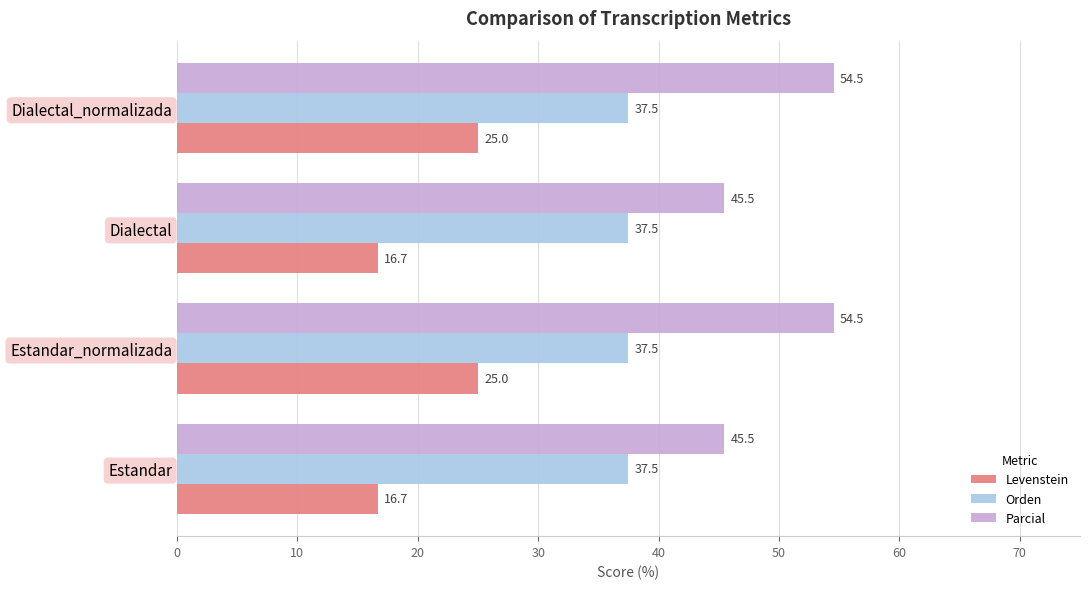

At how many categories does at least one series exceed 25?

4